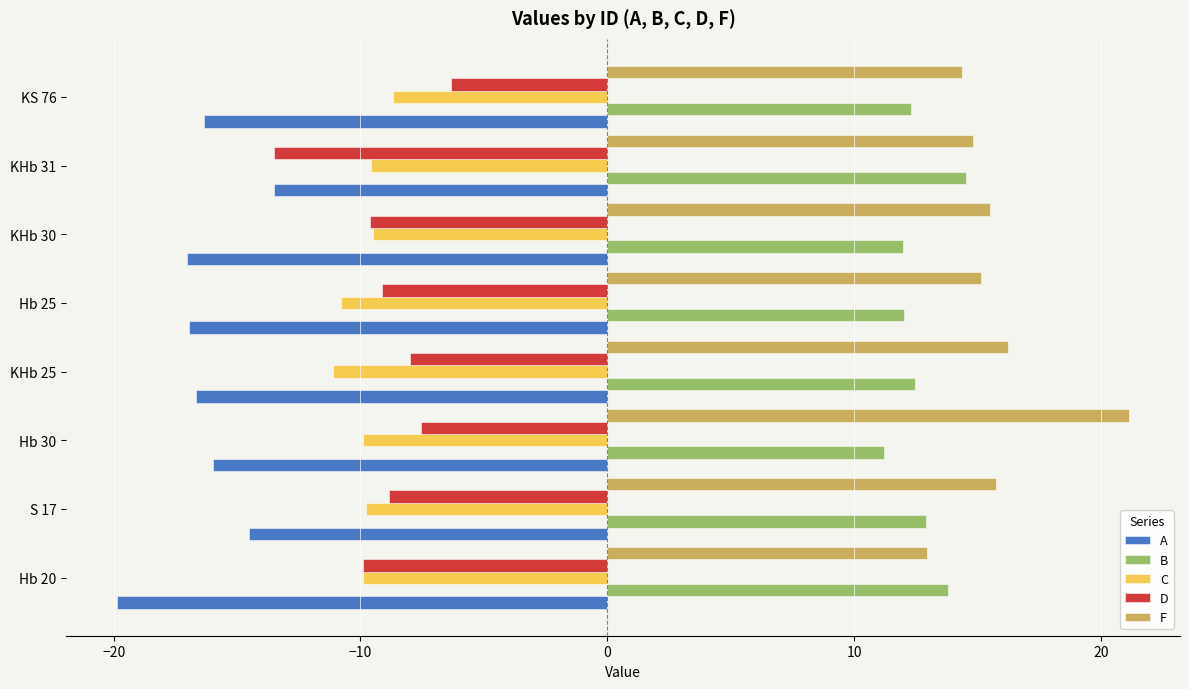

True or false: F has a value of 8.7 at KHb 25.

False